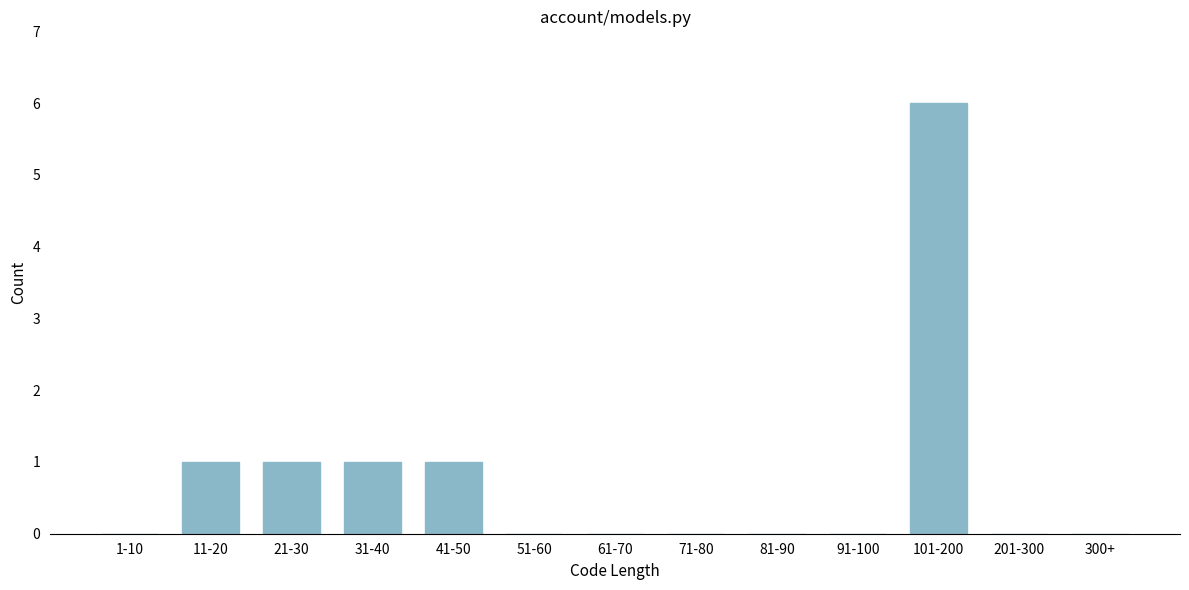

Reading left to right, list all the values displayed in this chart.

1-10=0	11-20=1	21-30=1	31-40=1	41-50=1	51-60=0	61-70=0	71-80=0	81-90=0	91-100=0	101-200=6	201-300=0	300+=0